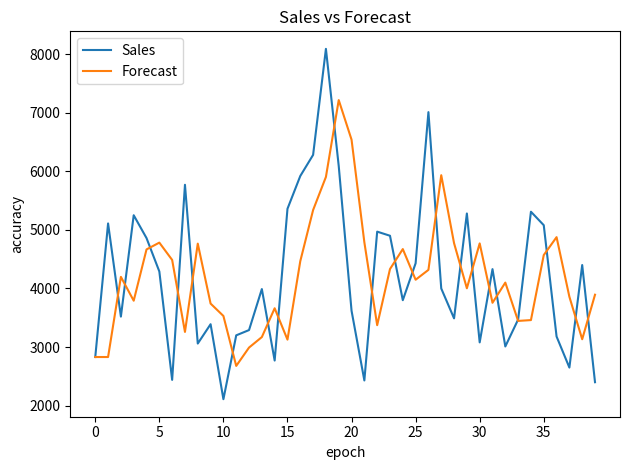

After their last crossing, which series has the higher values: Sales or Forecast?

Forecast